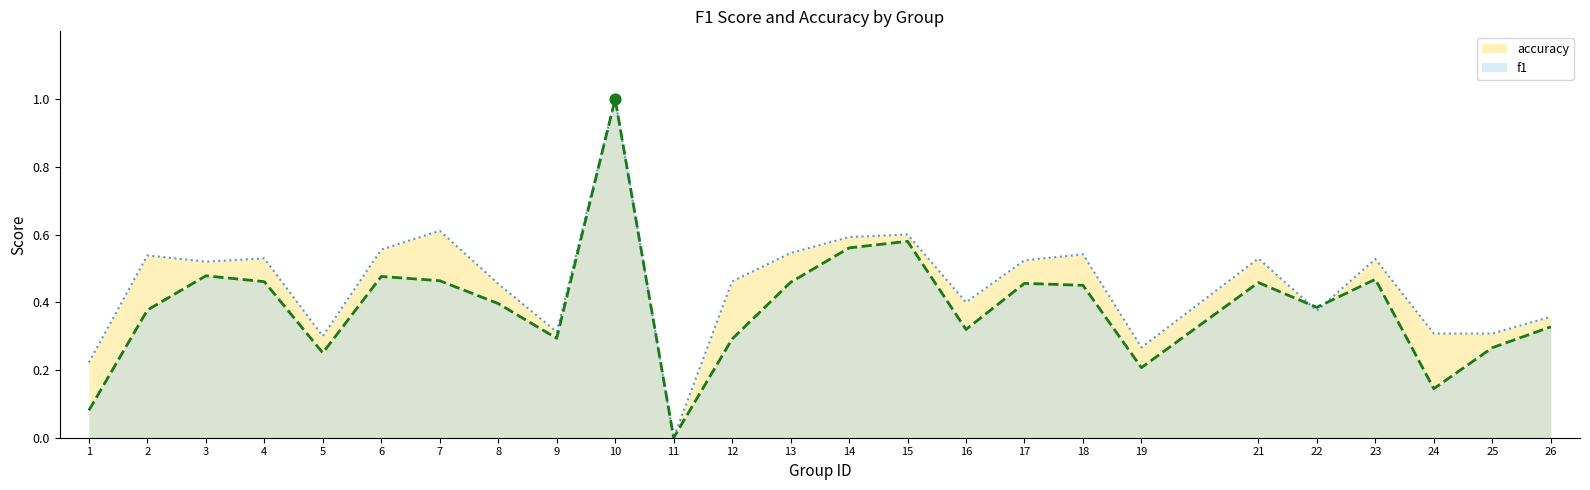

What are all the series names shown in the legend?

accuracy, f1